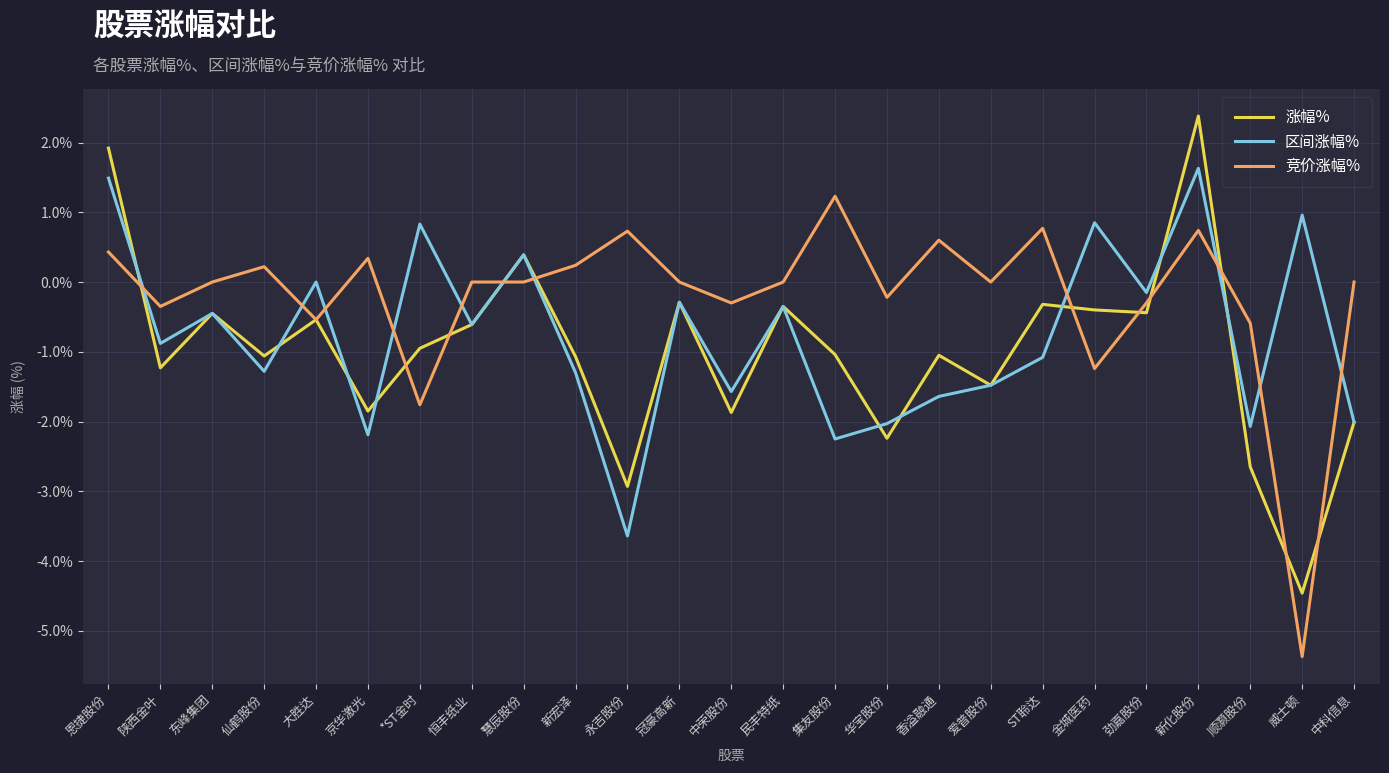

The value of 竞价涨幅% at 金城医药 is -1.9. True or false?

False